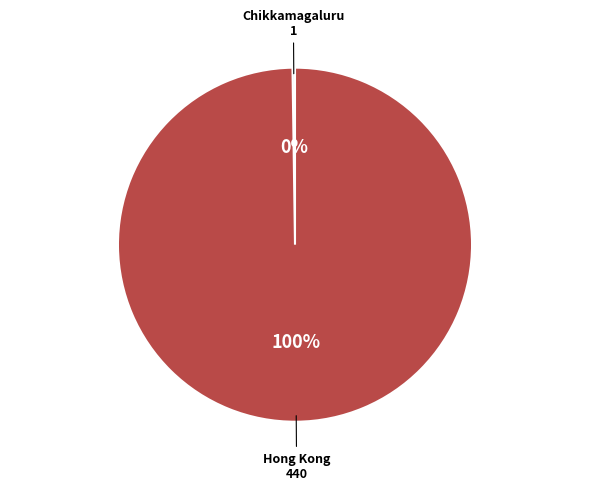

What percentage is the Hong Kong slice, to the nearest percent?

100%